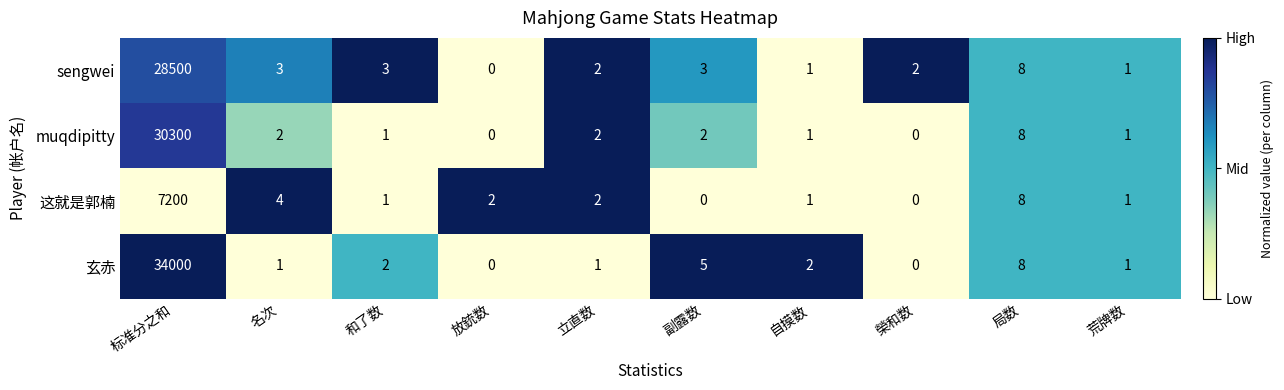

What is the sum of all sengwei values?

28523